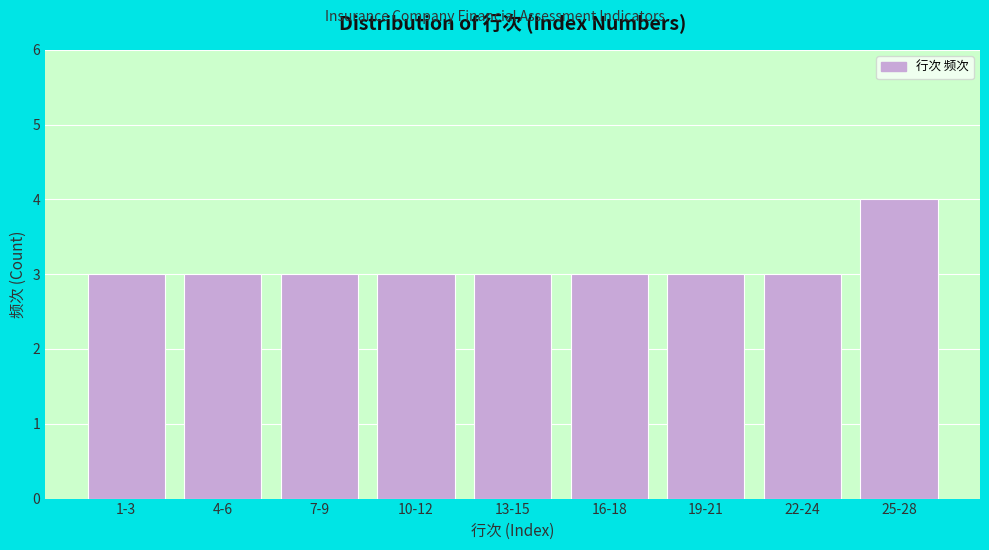

Reading right to left, transcribe all the data shown in this chart.

25-28=4	22-24=3	19-21=3	16-18=3	13-15=3	10-12=3	7-9=3	4-6=3	1-3=3